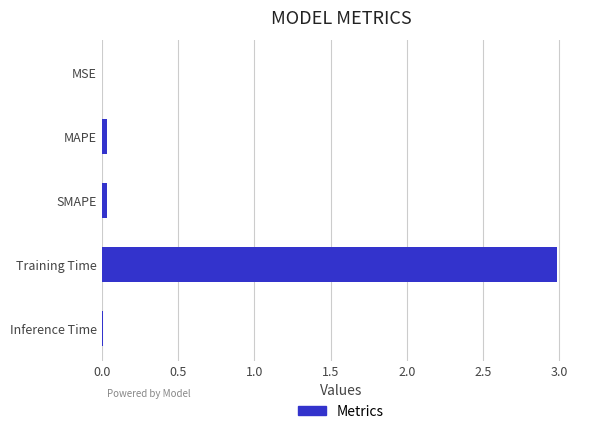

Which has a higher value, Training Time or Inference Time?

Training Time